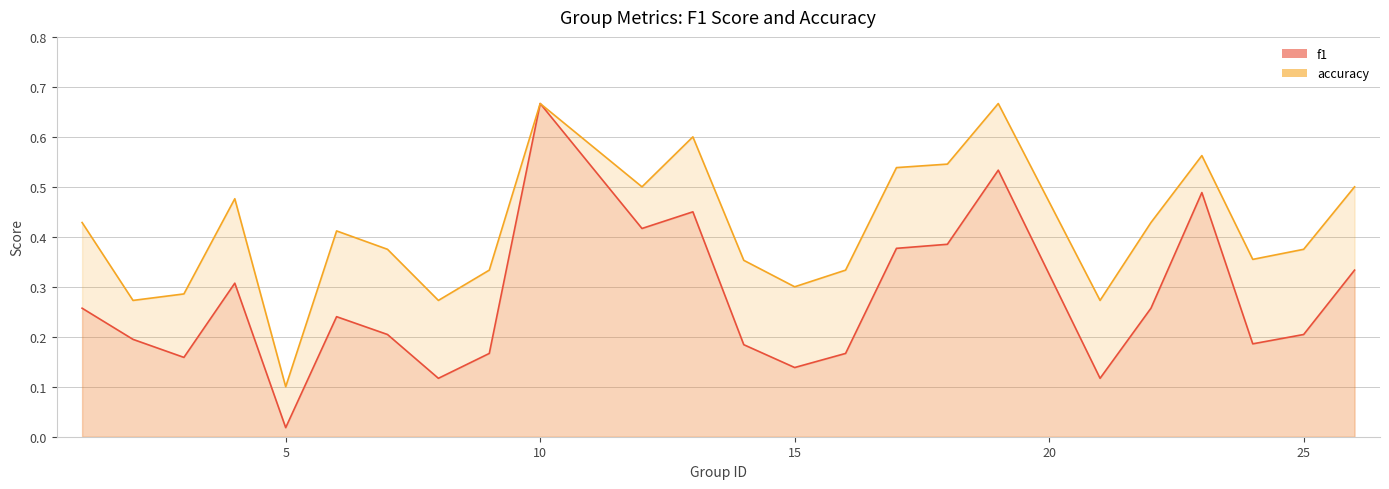

Where is accuracy nearest to the value 0?

5